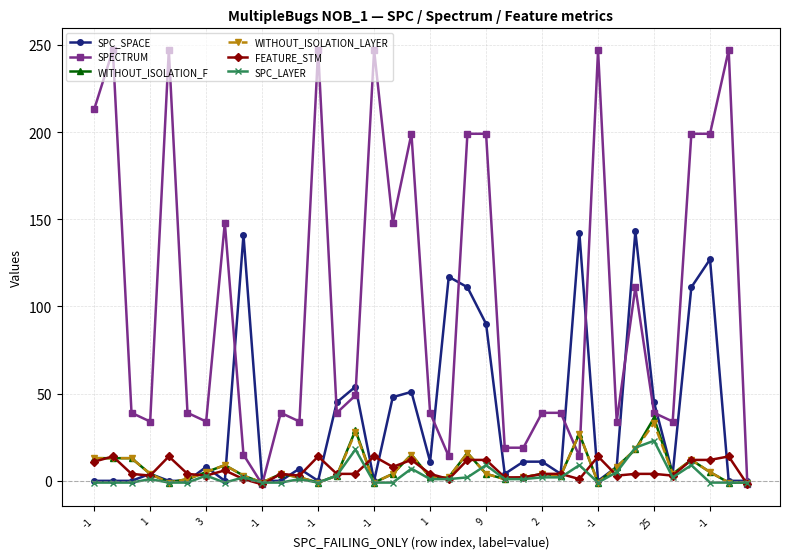

How many lines are shown in the chart?

6